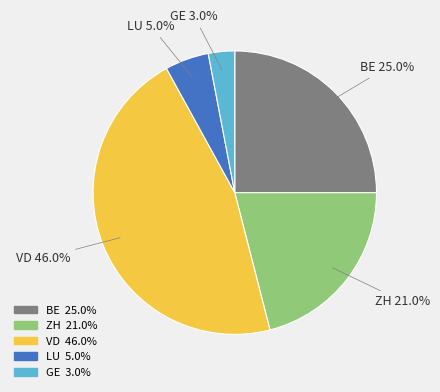

Does any single category account for the majority?

No